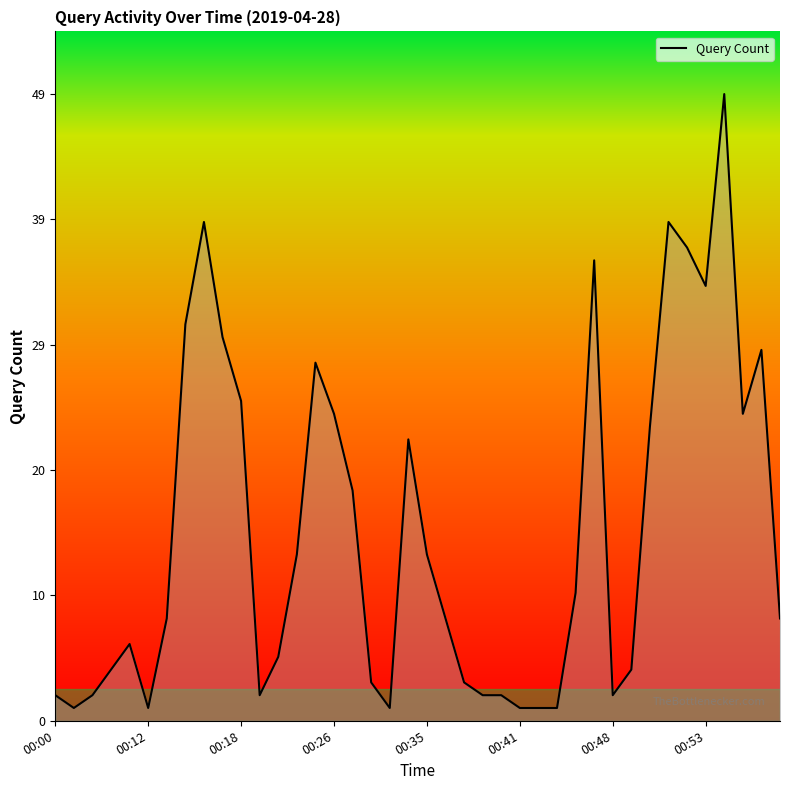

What is the maximum value shown in the chart?

49